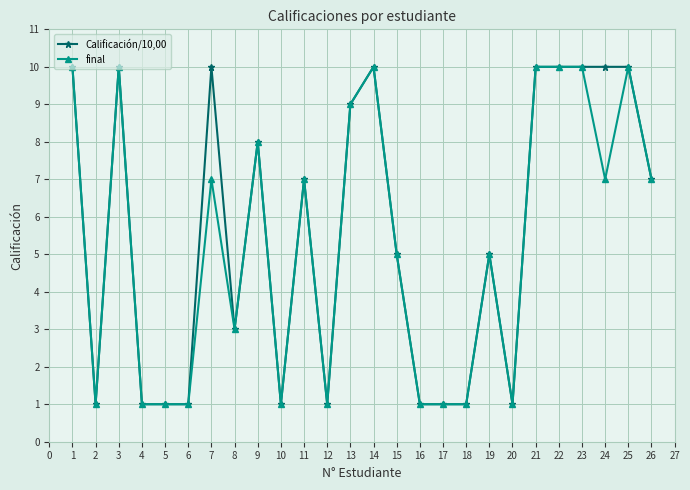

What is the value of the final point at the 19th from the left?

5